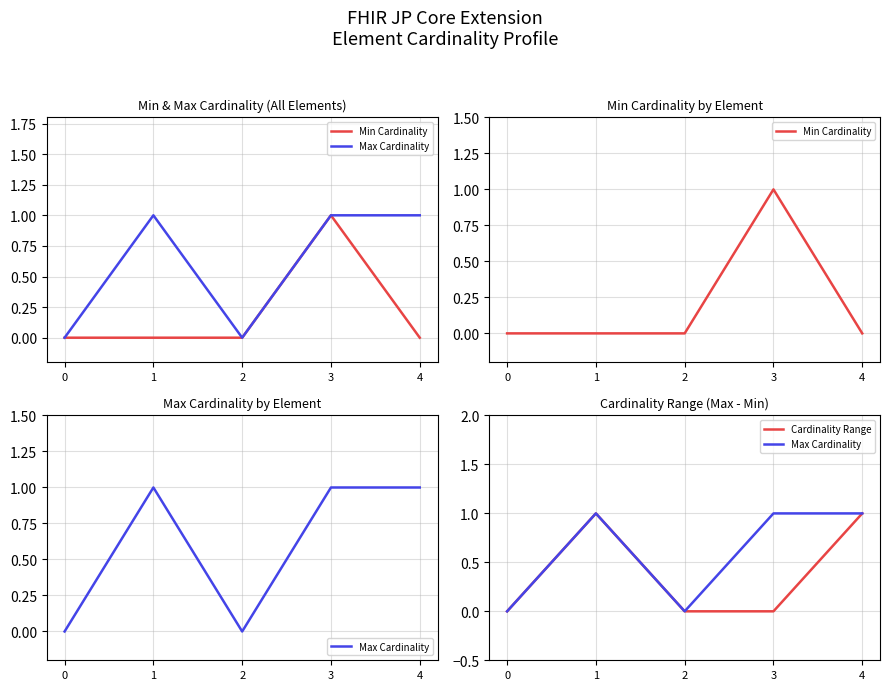

Is the value of Cardinality Range at 2 greater than the value of Max Cardinality at 1?

No